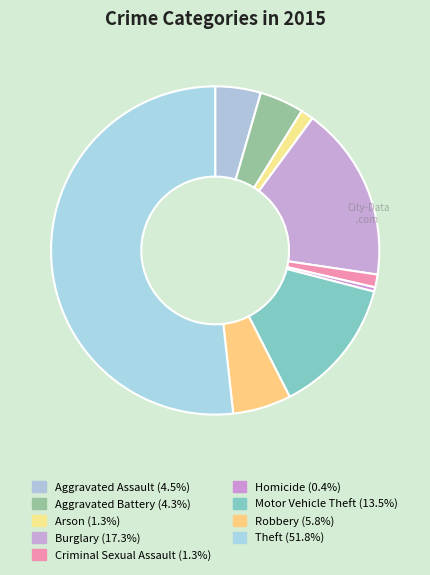

Which category has the smallest portion of the pie?

Homicide